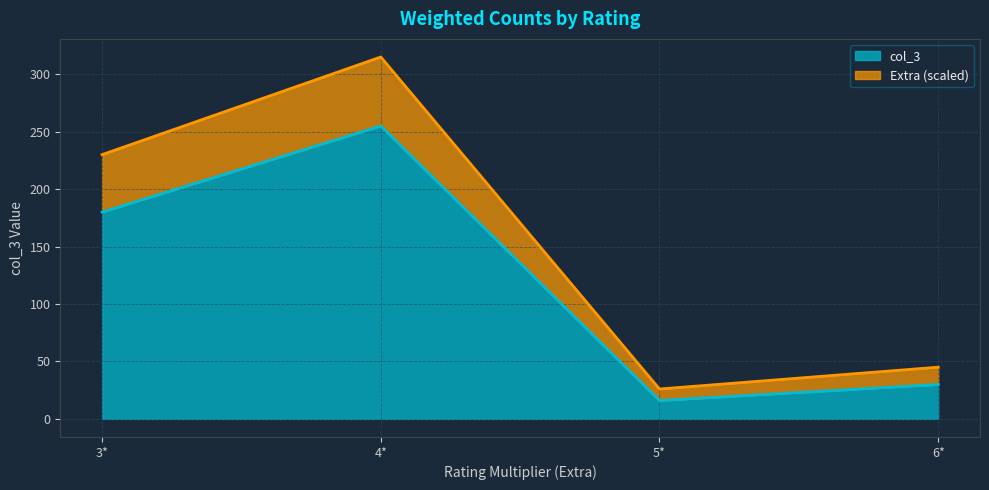

What is the ratio of the value at 5* to the value at 4*?

0.1